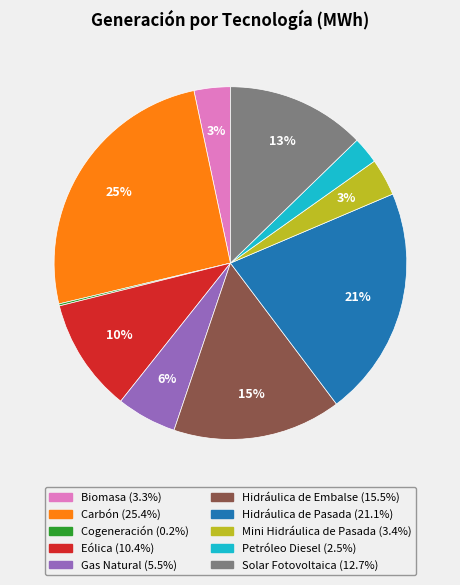

The Solar Fotovoltaica slice represents 13% of the pie. True or false?

True